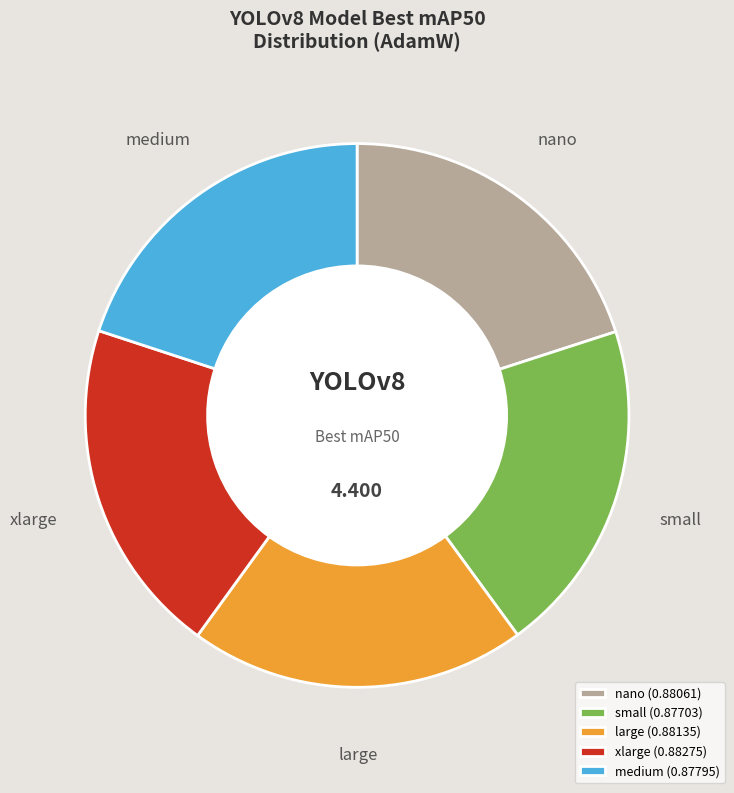

Does nano (0.88061) account for over 50% of the chart?

No